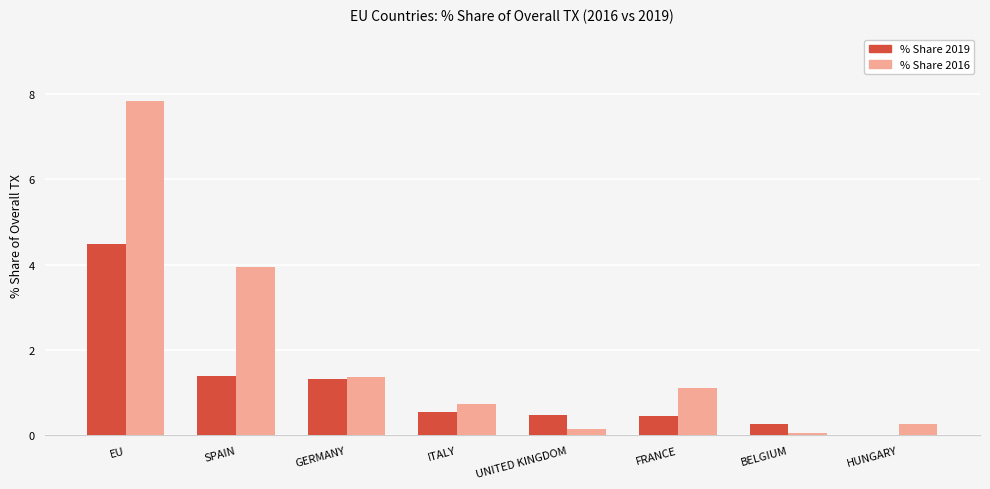

Which category has the highest value in the % Share 2016 series?

EU